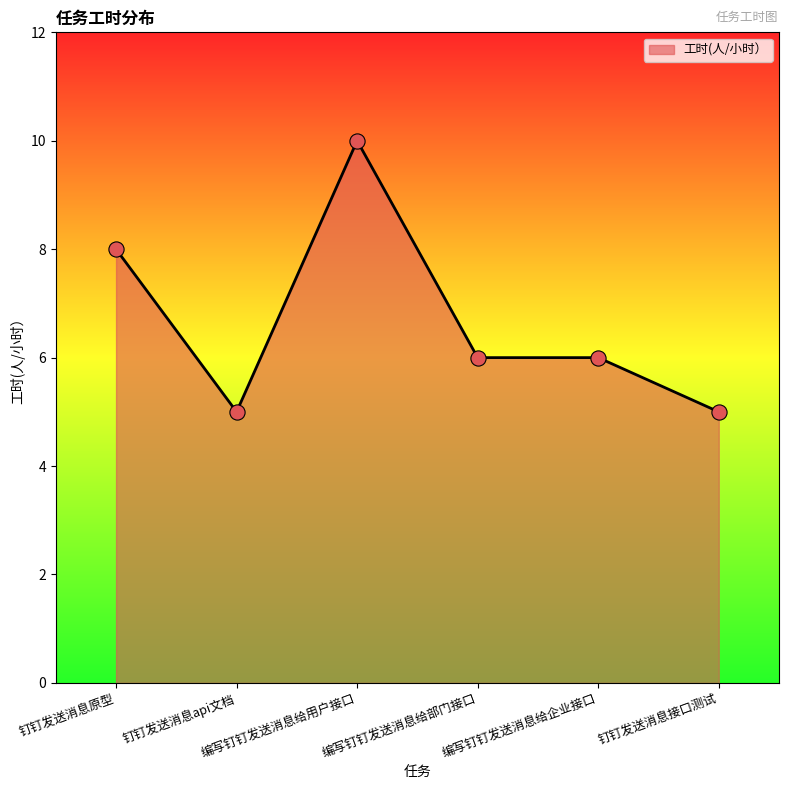

Between 编写钉钉发送消息给部门接口 and 钉钉发送消息api文档, which is larger?

编写钉钉发送消息给部门接口